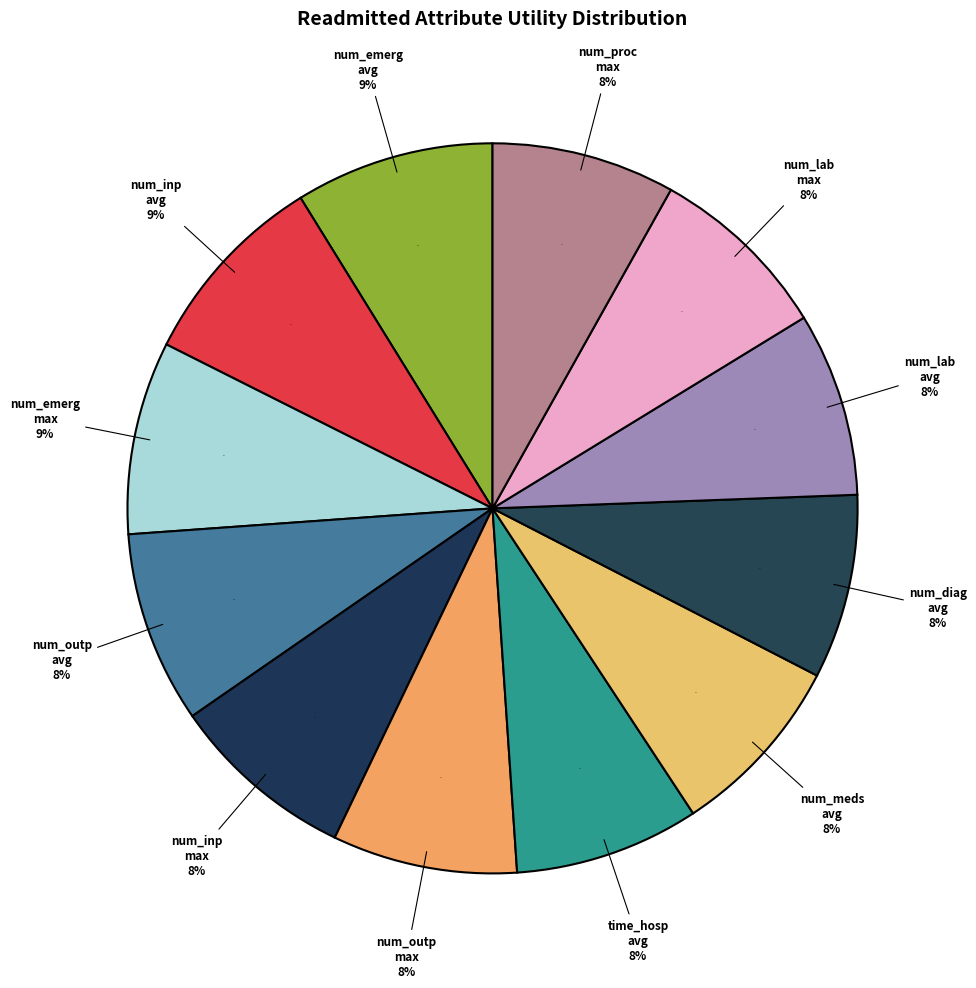

How many segments does this pie chart have?

12